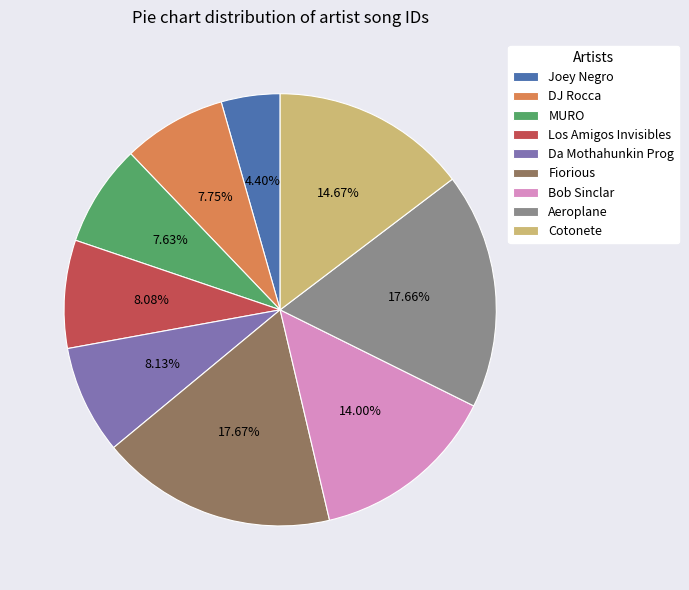

What is the smallest slice in the pie chart?

Joey Negro